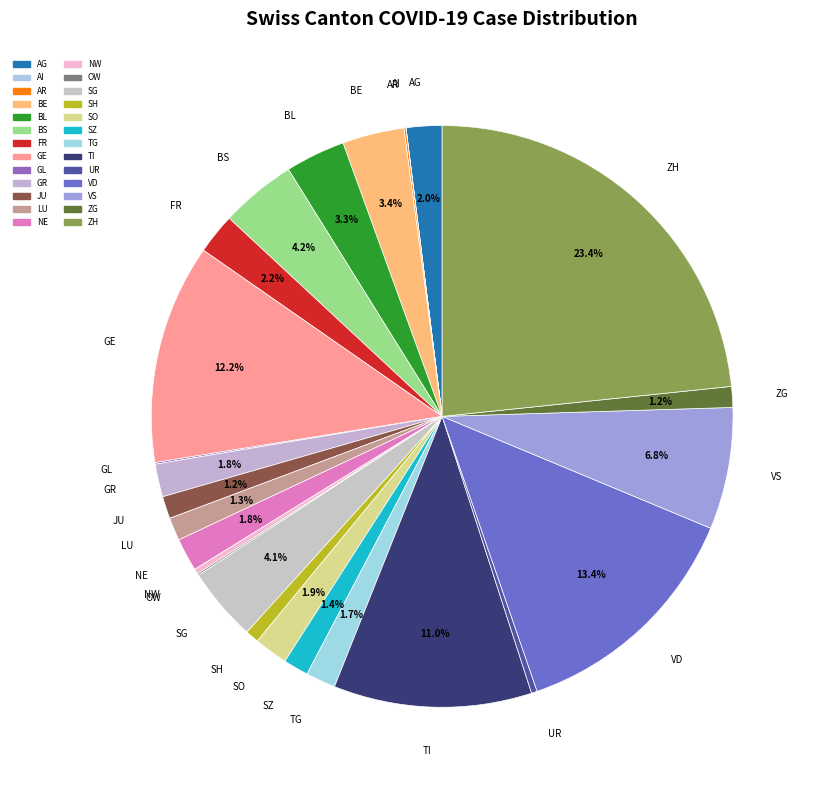

To the nearest percent, what is the average slice percentage?

4%